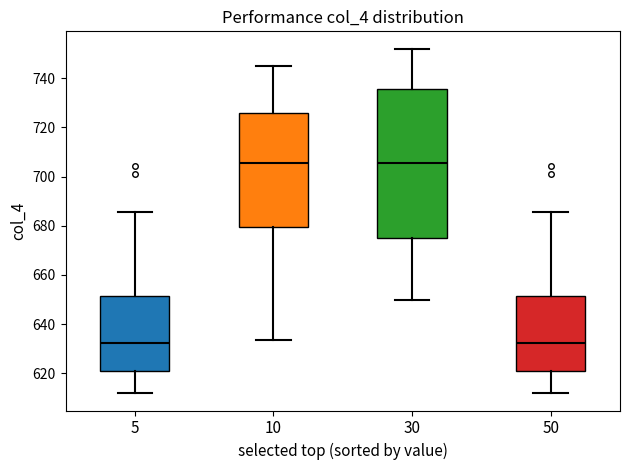

Reading left to right, read every box against the y-axis: the position of its median line, the range the box covers, and the ends of its whiskers. The values are not printed on the chart, so give them approximately, as read against the axis.

5: median 632, box 620 to 652, whiskers 612 to 686
10: median 706, box 680 to 726, whiskers 634 to 746
30: median 706, box 676 to 736, whiskers 650 to 752
50: median 632, box 620 to 652, whiskers 612 to 686